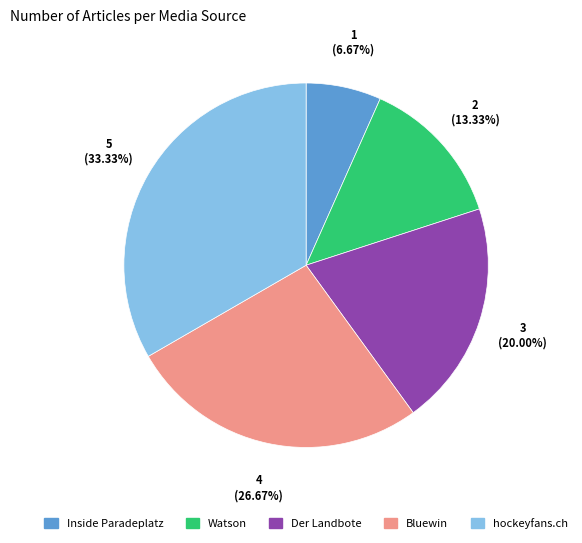

Count the number of slices in the pie.

5